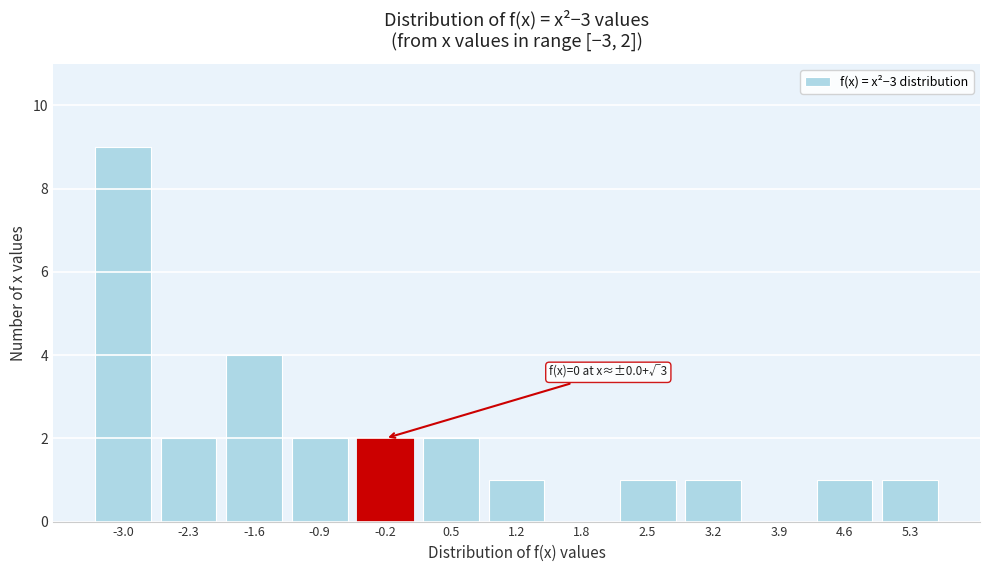

Reading left to right, transcribe all the data shown in this chart.

-3.0=9	-2.3=2	-1.6=4	-0.9=2	-0.2=2	0.5=2	1.2=1	1.8=0	2.5=1	3.2=1	3.9=0	4.6=1	5.3=1